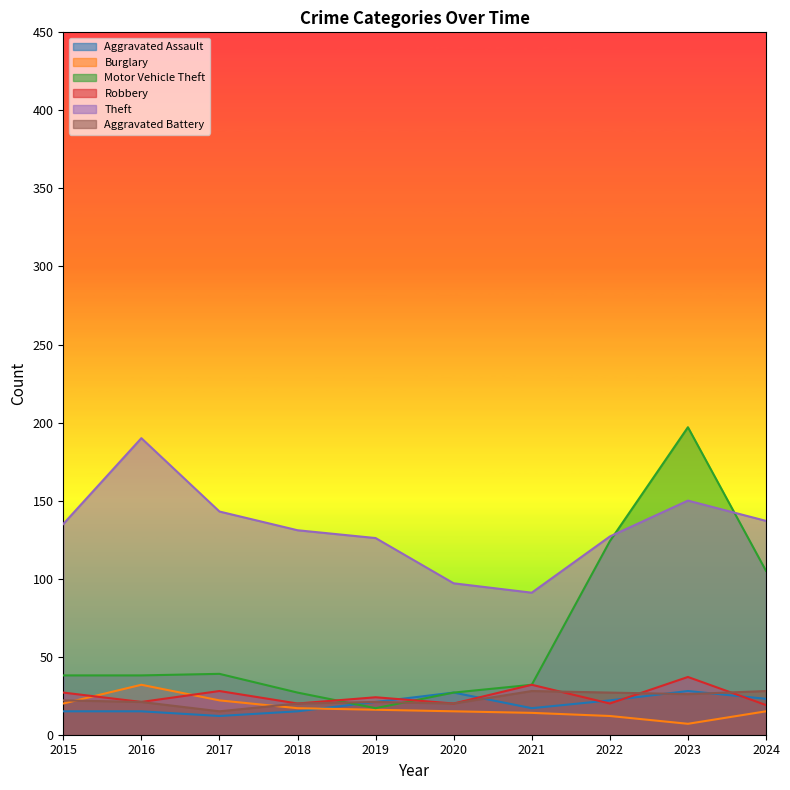

Between 2018 and 2020, which series saw the biggest shift?

Theft